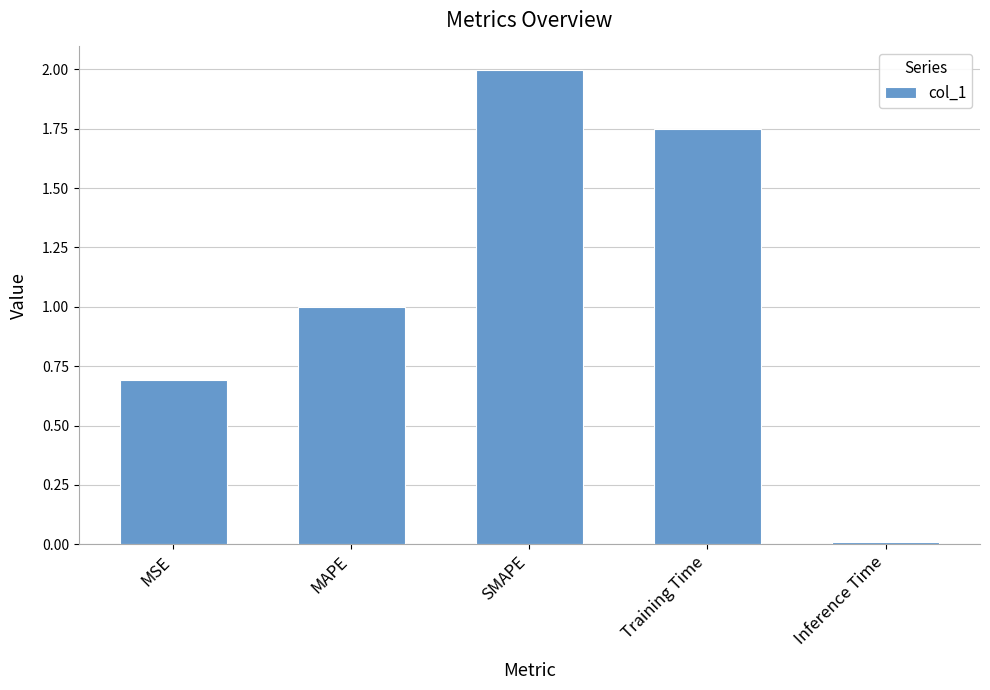

What is the value of the 2nd bar from the left?

1.0